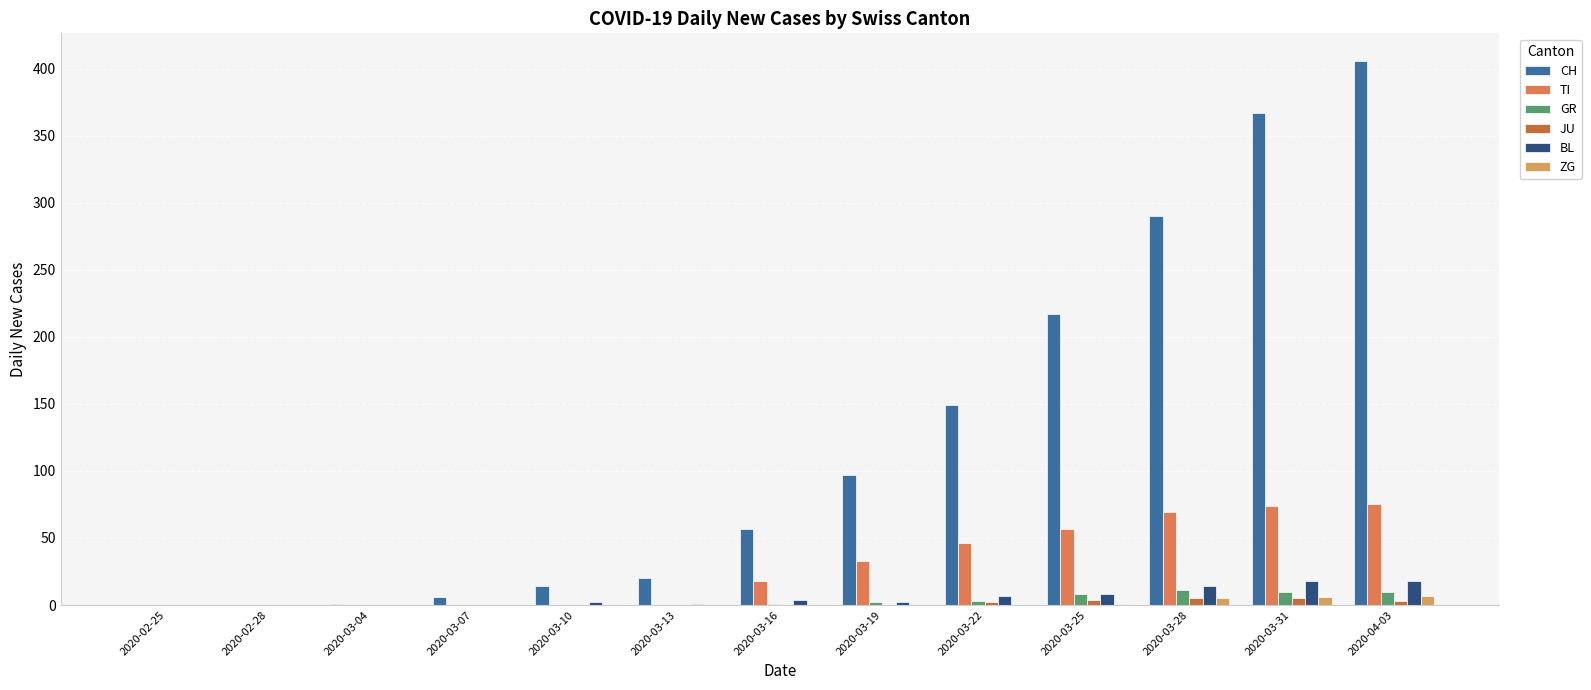

Which category has the highest value across all series?

2020-04-03